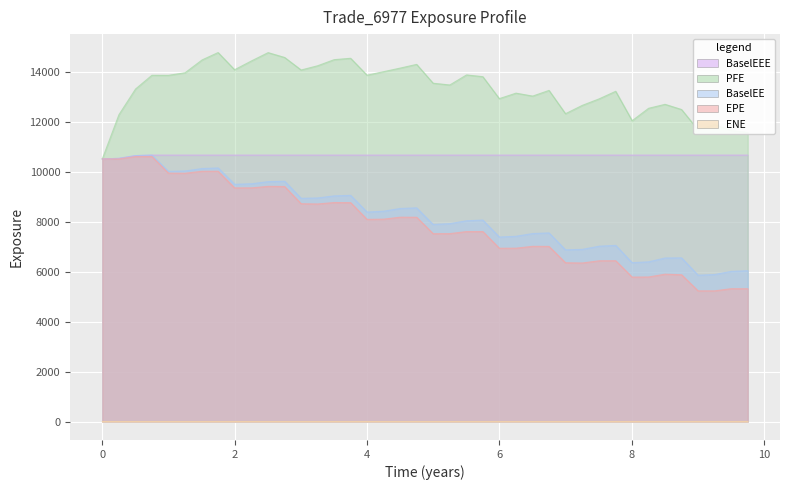

Count the number of categories in the chart.

40